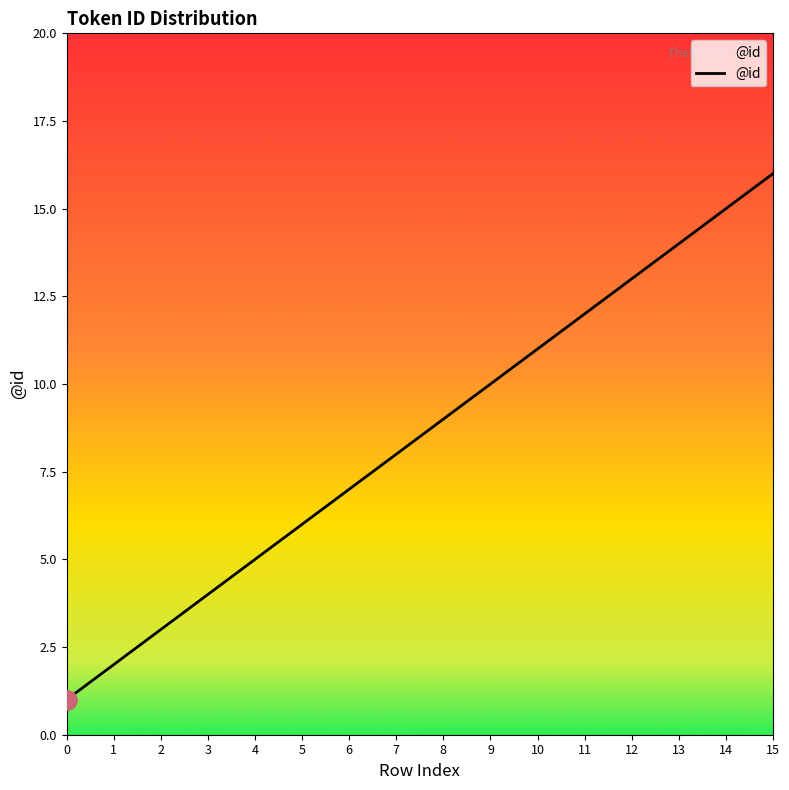

List the labels in order of value, largest first.

15, 14, 13, 12, 11, 10, 9, 8, 7, 6, 5, 4, 3, 2, 1, 0